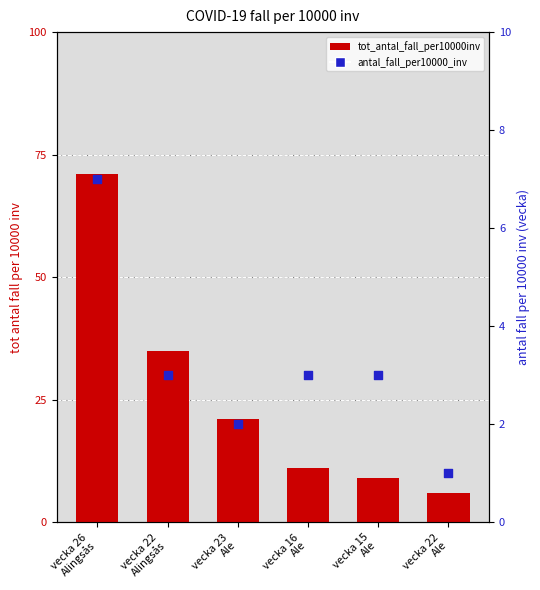

At which category is the sum across all series the highest?

vecka 26
Alingsås